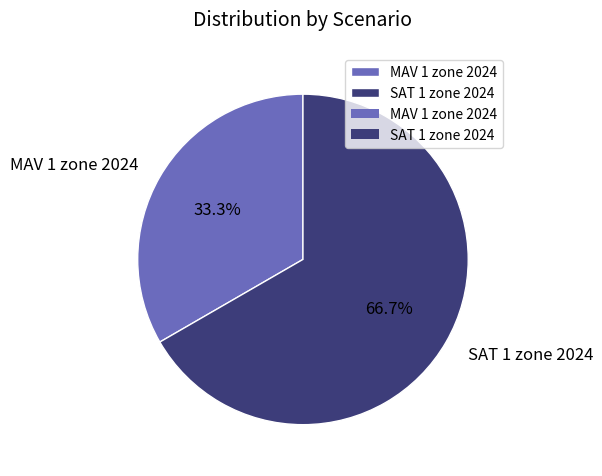

Does MAV 1 zone 2024 represent more than half of the total?

No